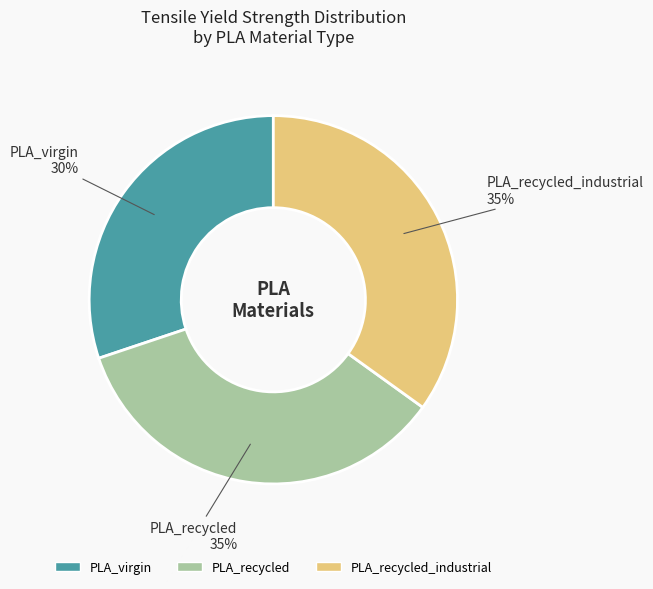

To the nearest percent, what is the average slice percentage?

33%